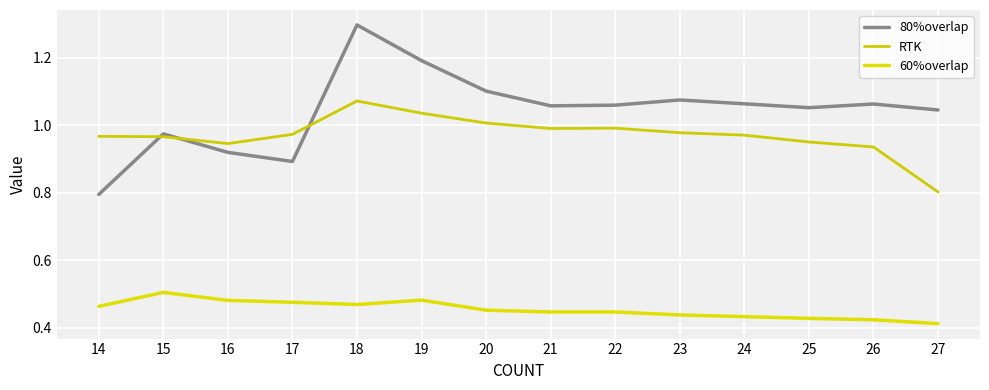

Which series changed the most between 15 and 19?

80%overlap